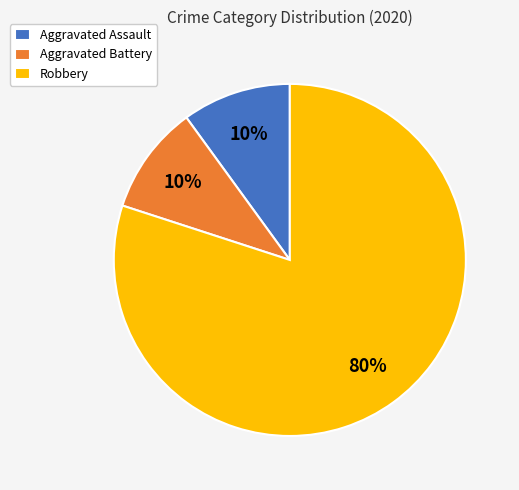

What percentage is the Aggravated Battery slice, to the nearest percent?

10%